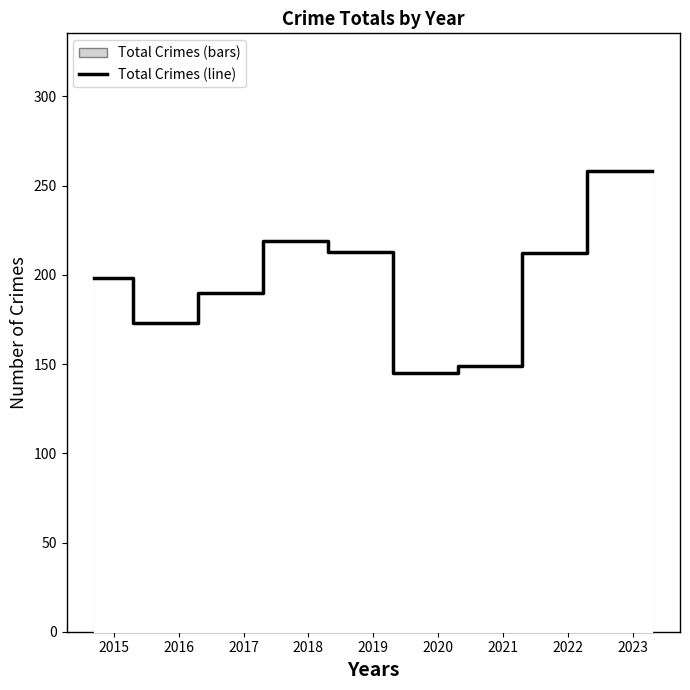

What is the change in value from 2020 to 2021?

+4